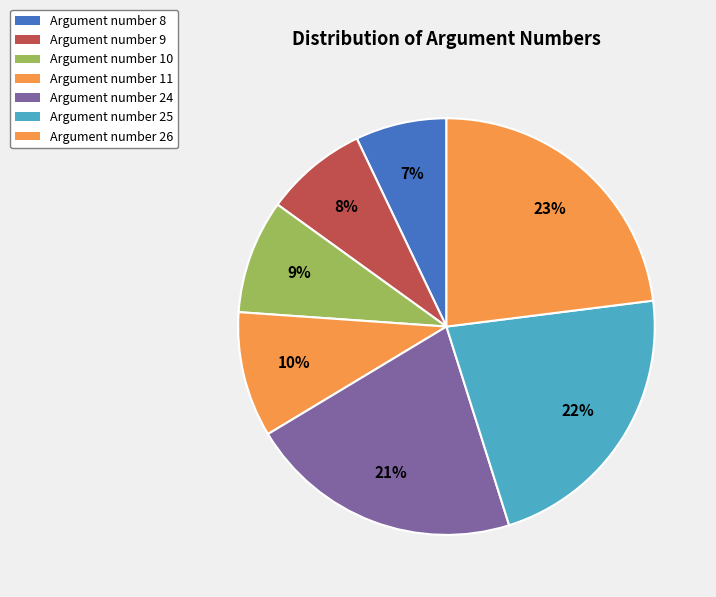

How many segments does this pie chart have?

7